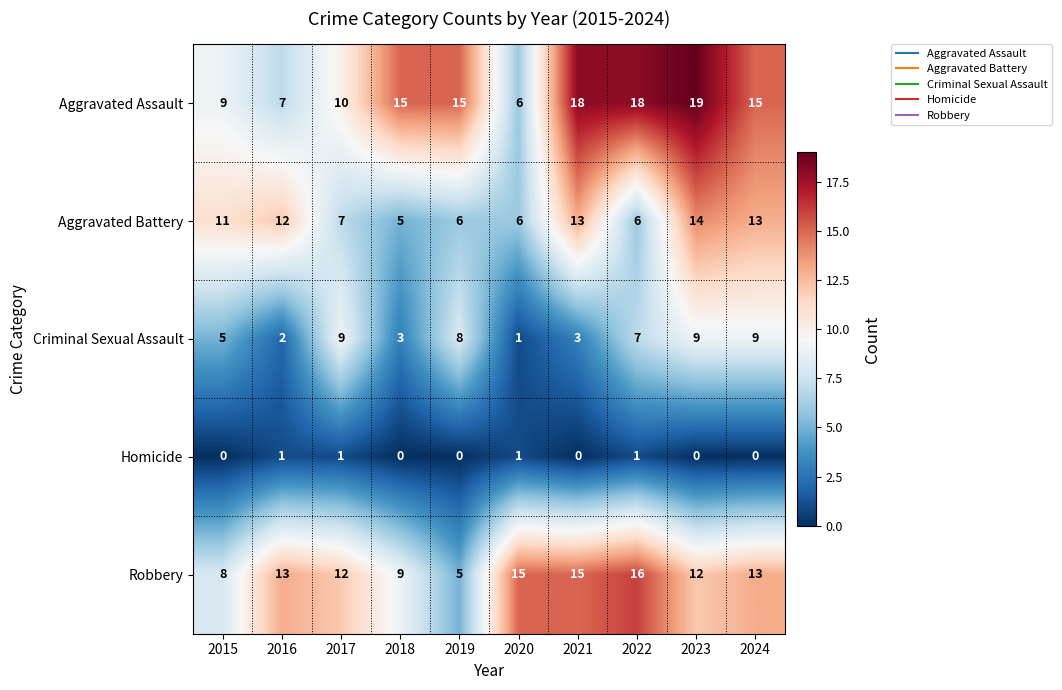

Which category has the lowest value in the Aggravated Battery series?

2018